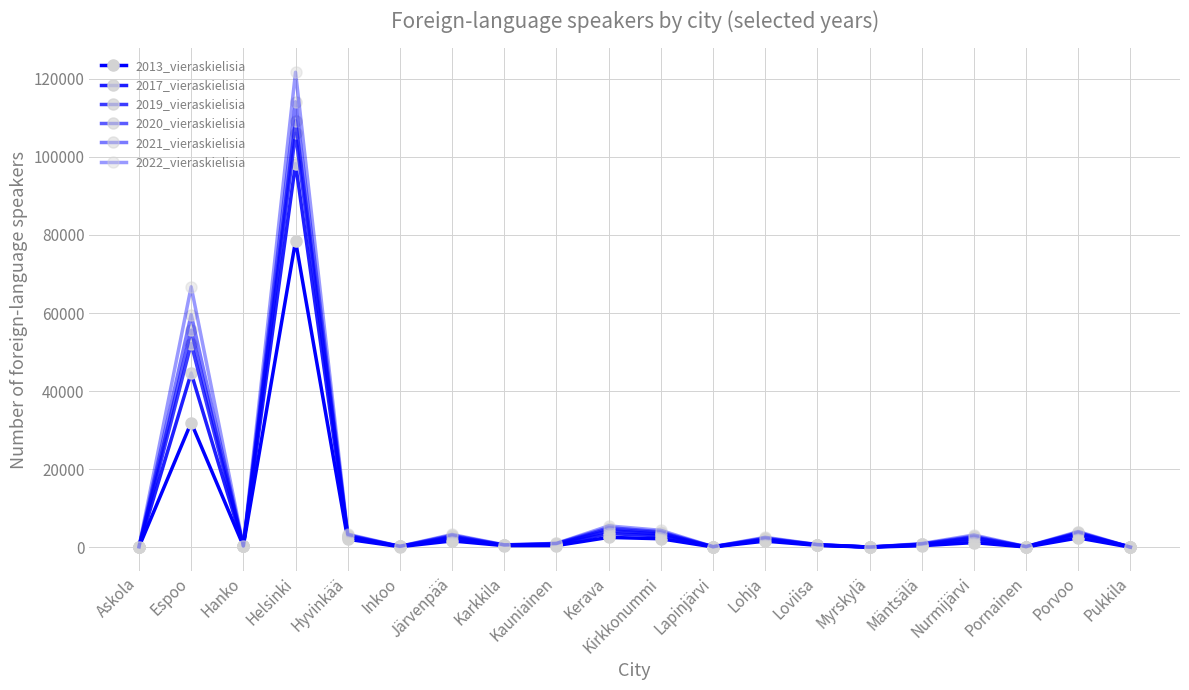

How many lines are shown in the chart?

6